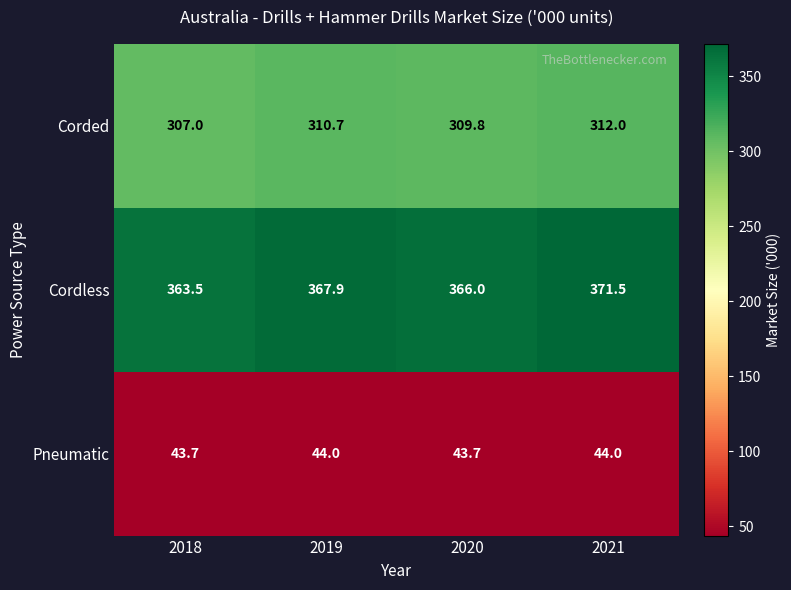

Count the Pneumatic values in the range 43 to 44.

4